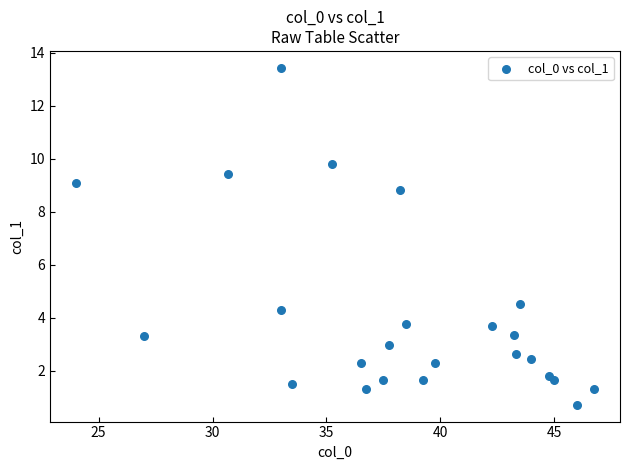

What Y value in the scatter plot is closest to 7?

8.8